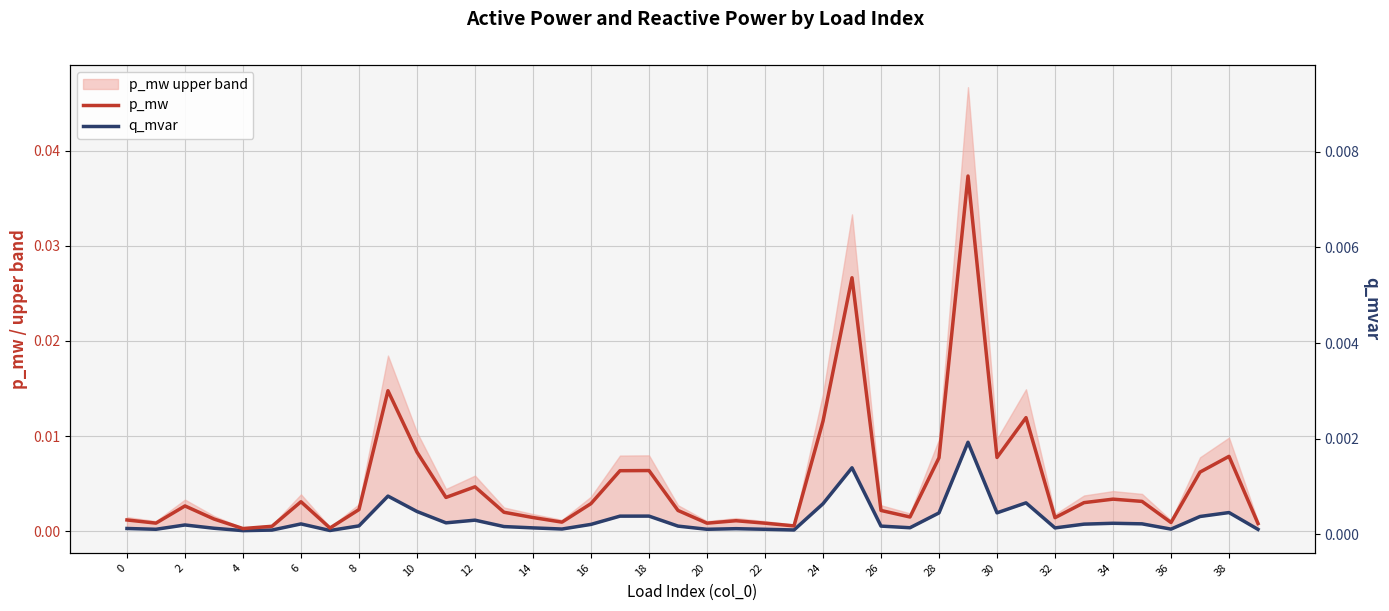

The value of q_mvar at 2 is 0.0. True or false?

False